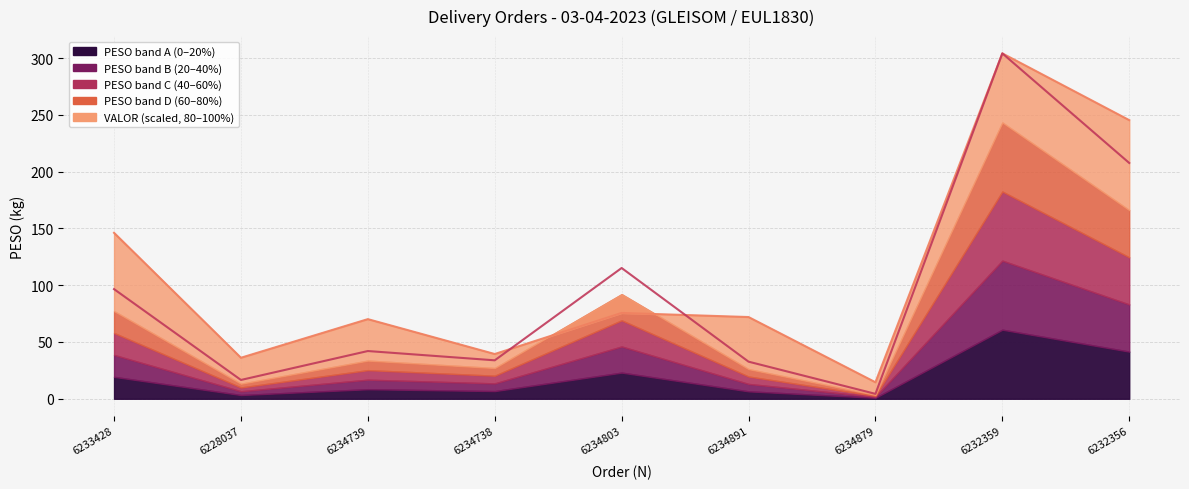

Where is the first local minimum for VALOR (line)?

6228037